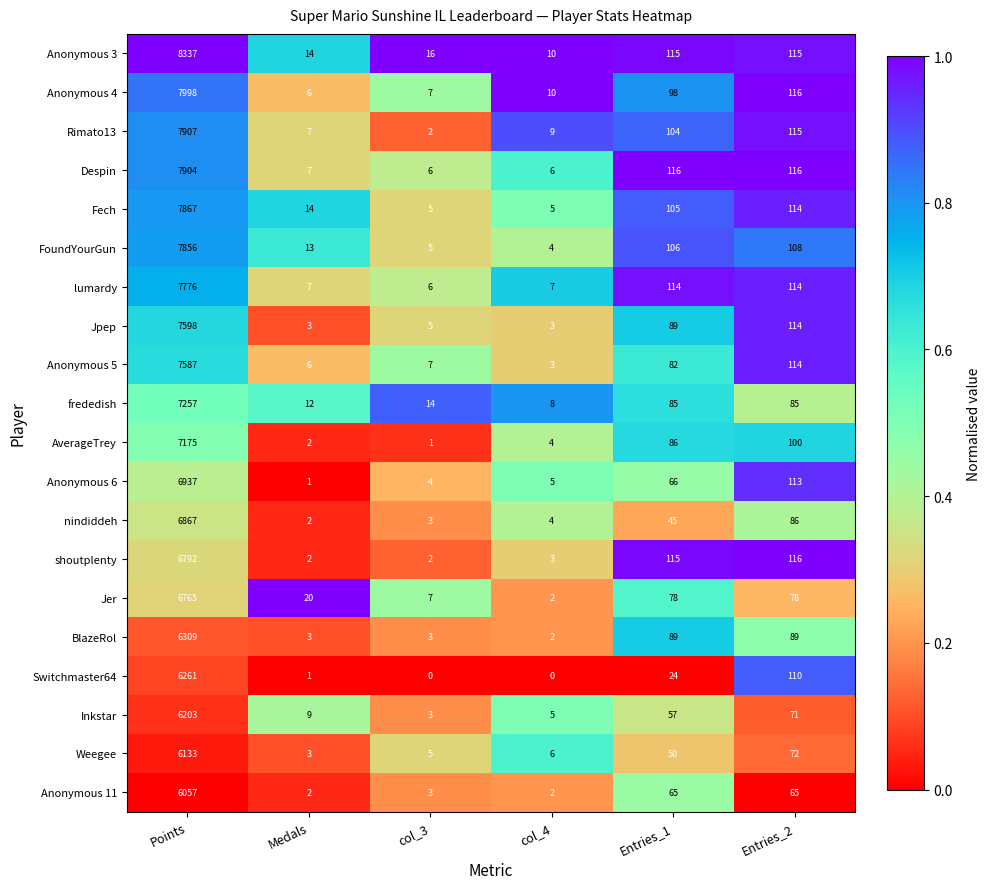

At which label is AverageTrey closest to 3588?

Entries_2